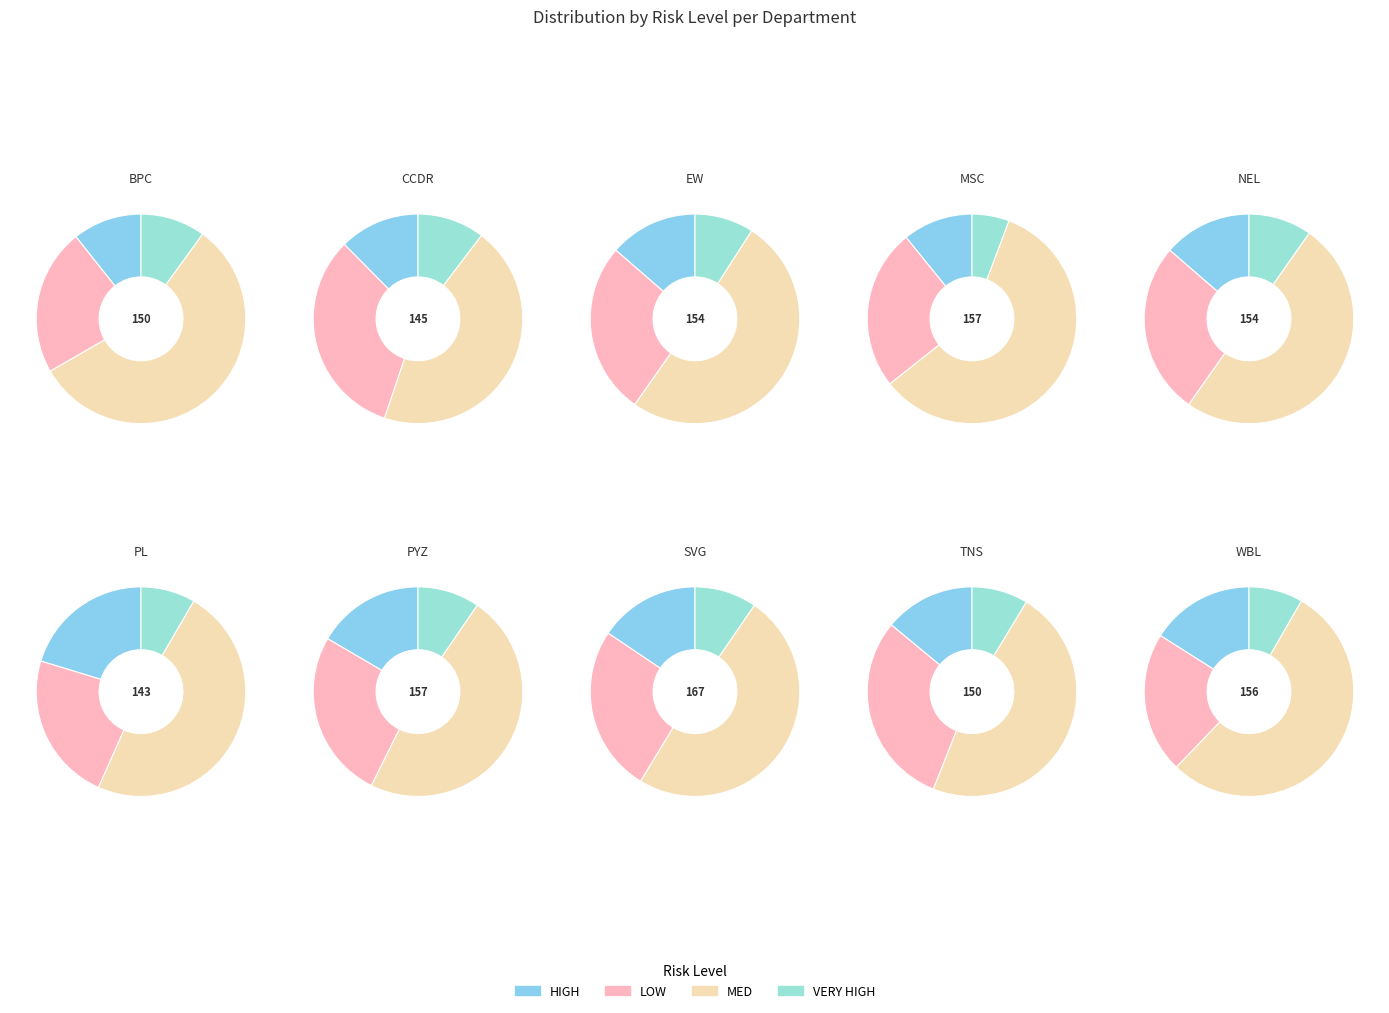

At WBL, list the series in order from smallest to largest.

VERY HIGH, HIGH, LOW, MED